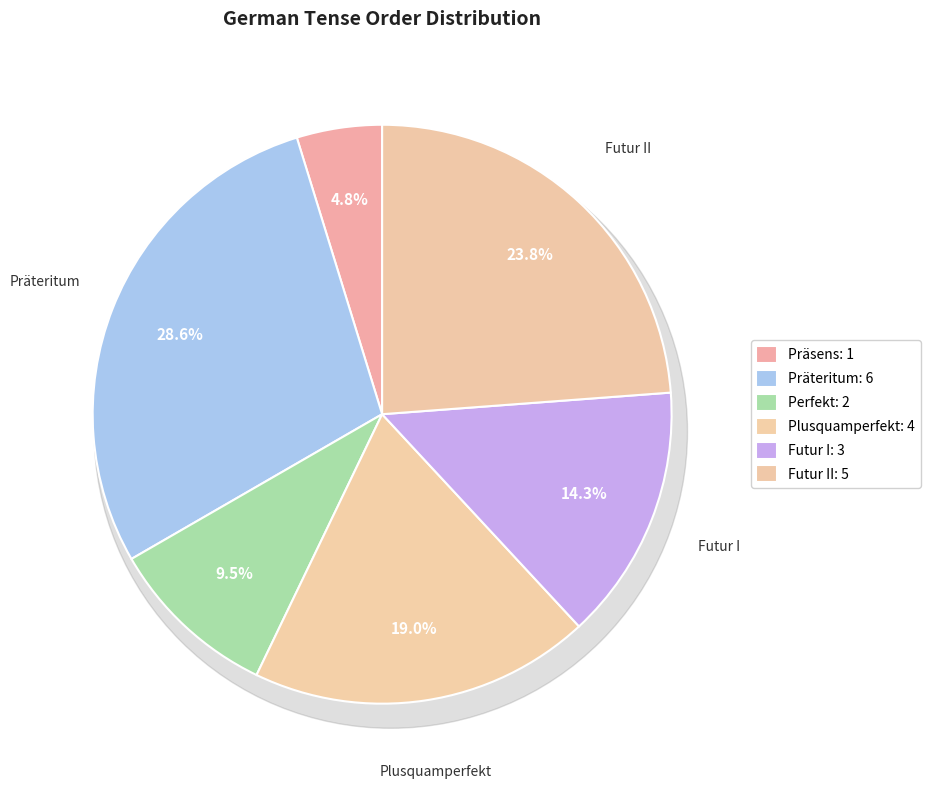

True or false: Präteritum accounts for 29% of the total.

True